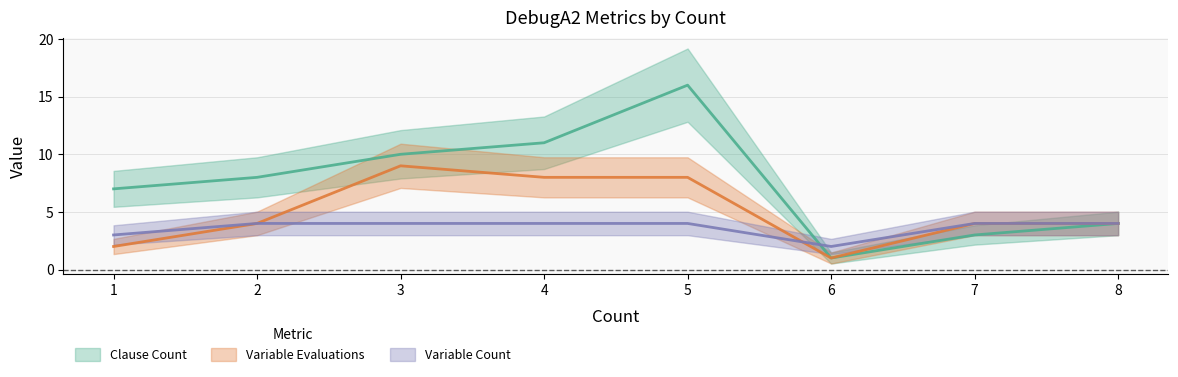

Where does the Variable Evaluations series first go above 4?

3